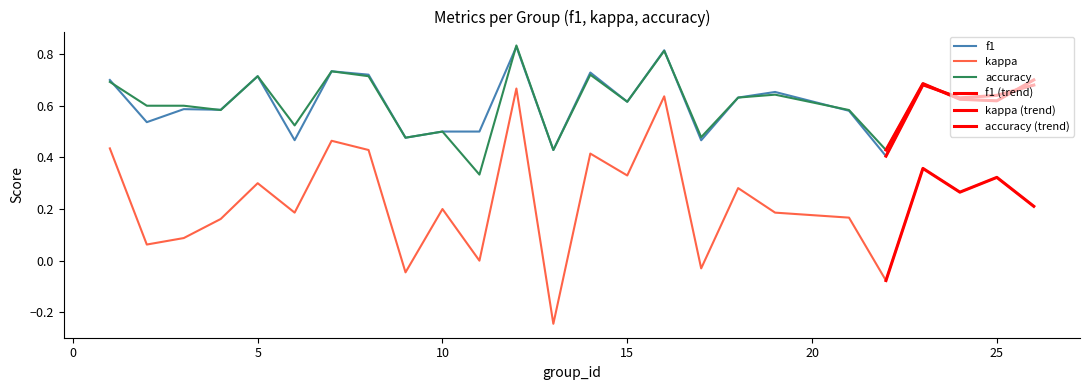

Which series has the widest spread of values?

kappa